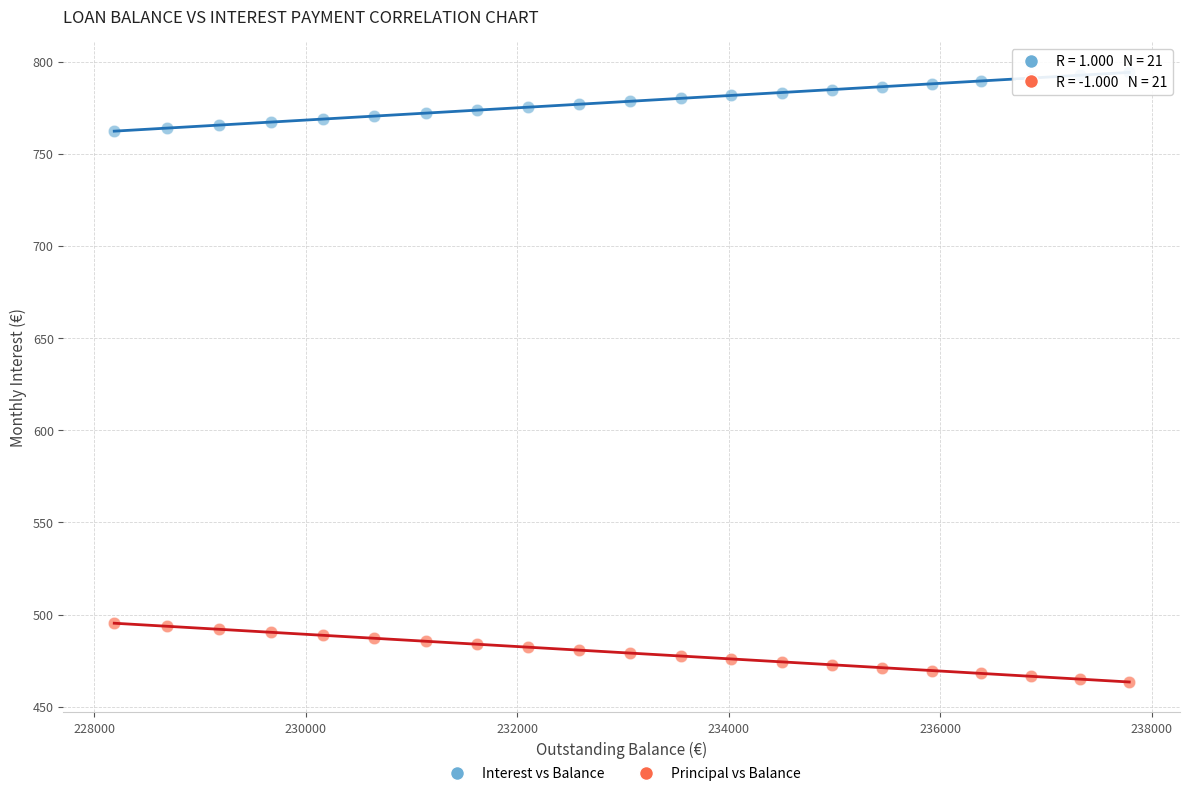

Across all data points, what is the range of Y values (max minus min)?

330.8